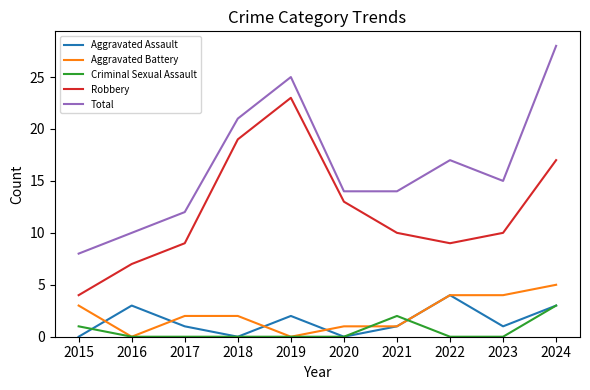

Which series changed the most between 2016 and 2019?

Robbery